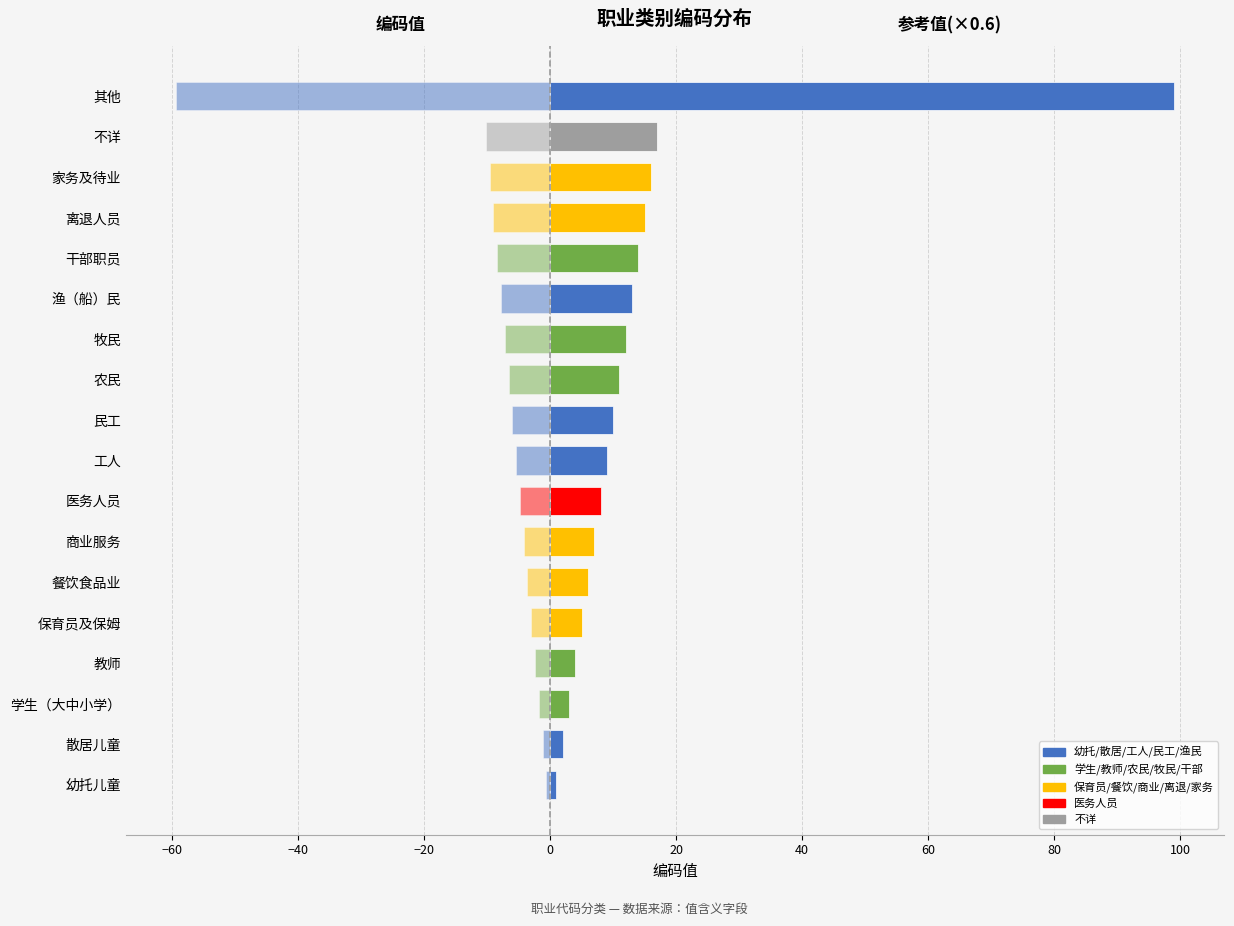

What is the sum of all 编码值 values?

252.0